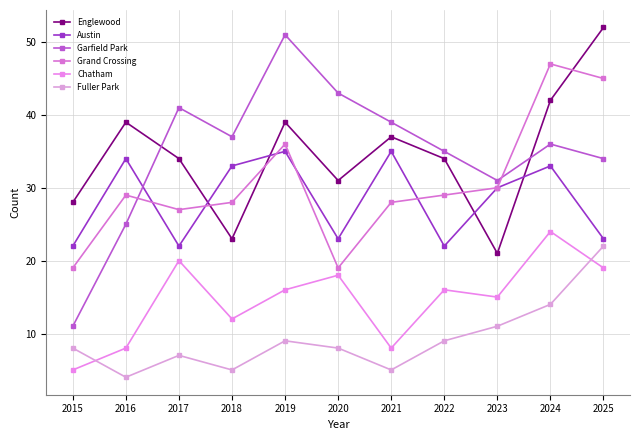

Is it true that Fuller Park equals 11 at 2023?

True